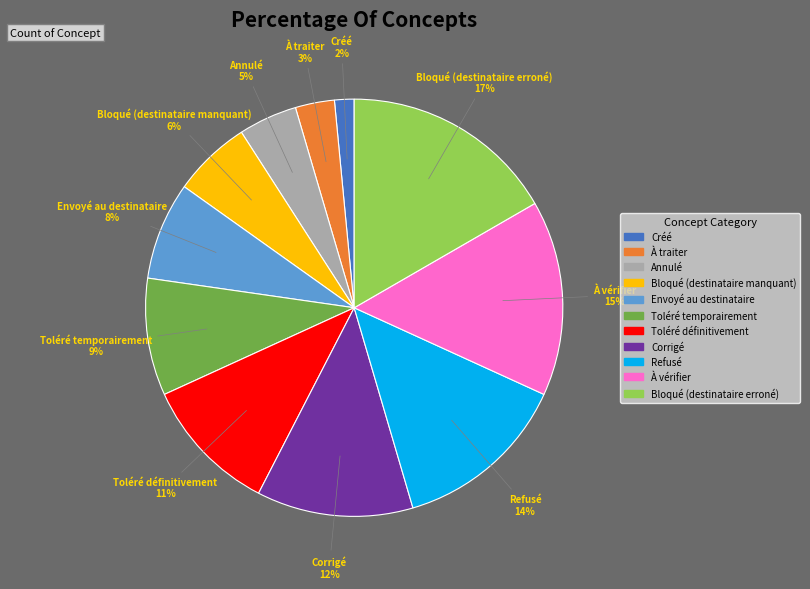

The À vérifier slice represents 15% of the pie. True or false?

True